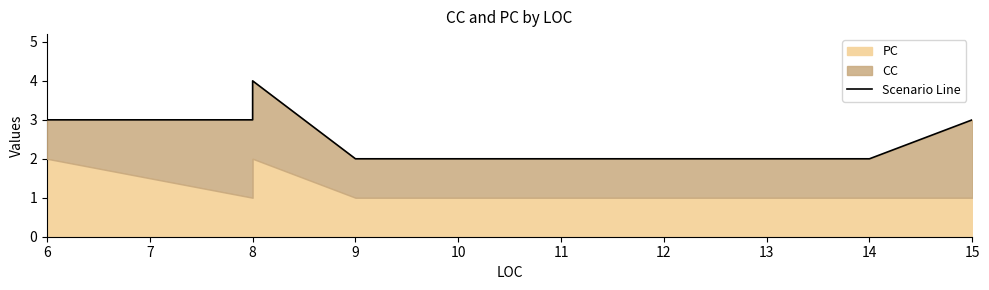

What is the difference between the maximum and minimum values?

2